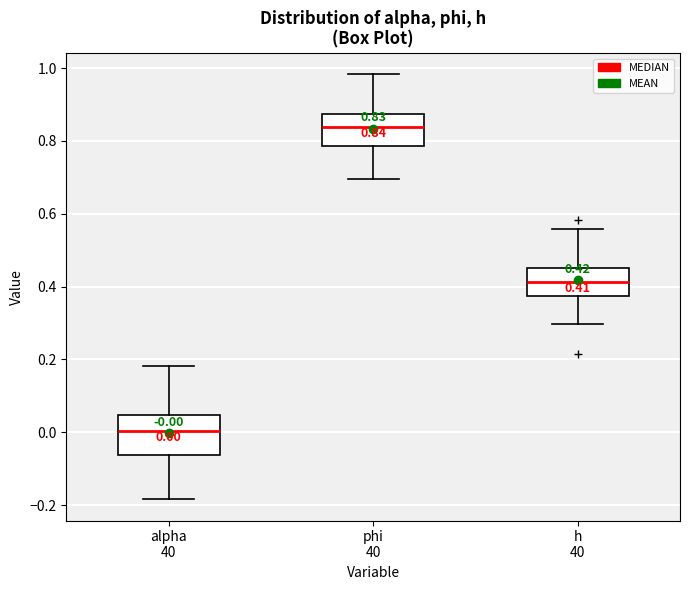

Which box has the lowest median line?

alpha 40